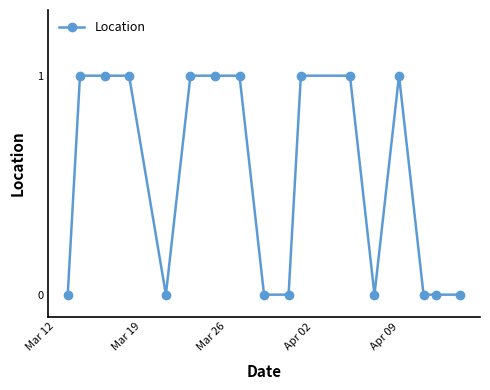

What is the maximum value shown in the chart?

1